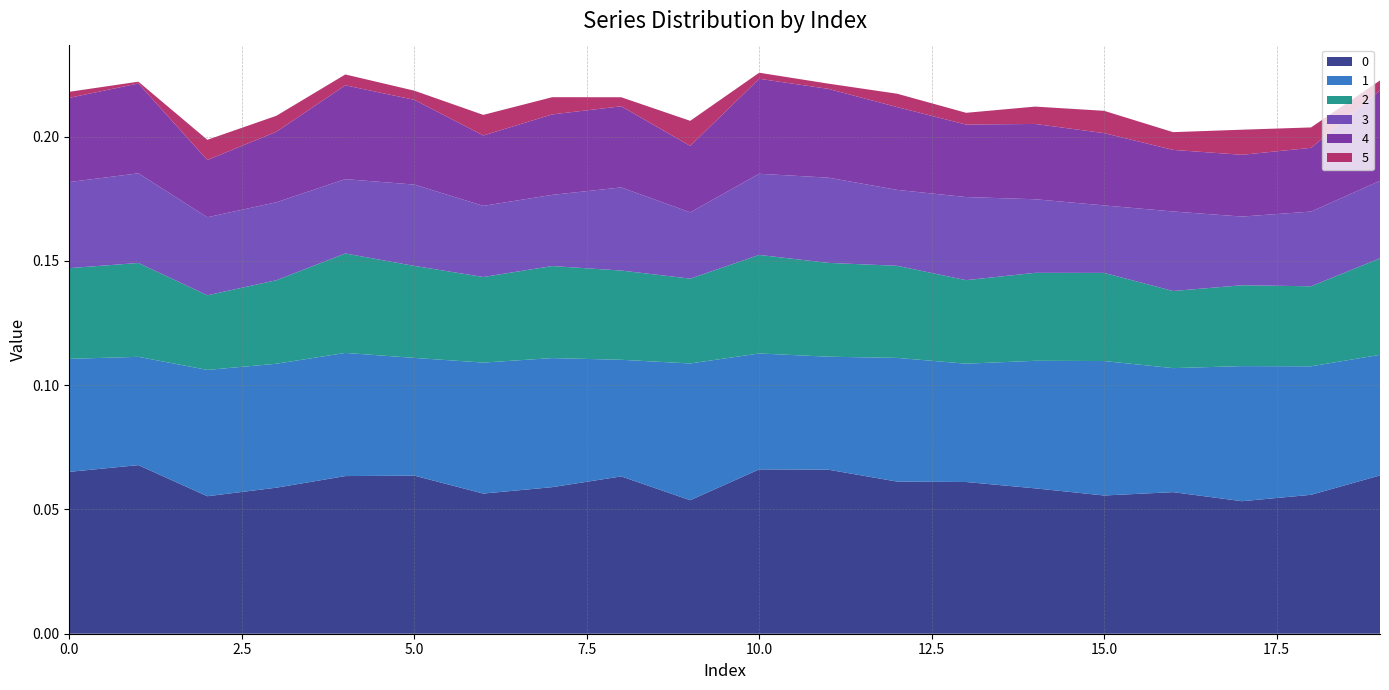

Reading left to right, list all the values displayed in this chart.

0: 0=0.1	1=0.1	2=0.1	3=0.1	4=0.1	5=0.1	6=0.1	7=0.1	8=0.1	9=0.1	10=0.1	11=0.1	12=0.1	13=0.1	14=0.1	15=0.1	16=0.1	17=0.1	18=0.1	19=0.1
1: 0=0.0	1=0.0	2=0.1	3=0.0	4=0.0	5=0.0	6=0.1	7=0.1	8=0.0	9=0.1	10=0.0	11=0.0	12=0.0	13=0.0	14=0.1	15=0.1	16=0.0	17=0.1	18=0.1	19=0.0
2: 0=0.0	1=0.0	2=0.0	3=0.0	4=0.0	5=0.0	6=0.0	7=0.0	8=0.0	9=0.0	10=0.0	11=0.0	12=0.0	13=0.0	14=0.0	15=0.0	16=0.0	17=0.0	18=0.0	19=0.0
3: 0=0.0	1=0.0	2=0.0	3=0.0	4=0.0	5=0.0	6=0.0	7=0.0	8=0.0	9=0.0	10=0.0	11=0.0	12=0.0	13=0.0	14=0.0	15=0.0	16=0.0	17=0.0	18=0.0	19=0.0
4: 0=0.0	1=0.0	2=0.0	3=0.0	4=0.0	5=0.0	6=0.0	7=0.0	8=0.0	9=0.0	10=0.0	11=0.0	12=0.0	13=0.0	14=0.0	15=0.0	16=0.0	17=0.0	18=0.0	19=0.0
5: 0=0.0	1=0.0	2=0.0	3=0.0	4=0.0	5=0.0	6=0.0	7=0.0	8=0.0	9=0.0	10=0.0	11=0.0	12=0.0	13=0.0	14=0.0	15=0.0	16=0.0	17=0.0	18=0.0	19=0.0